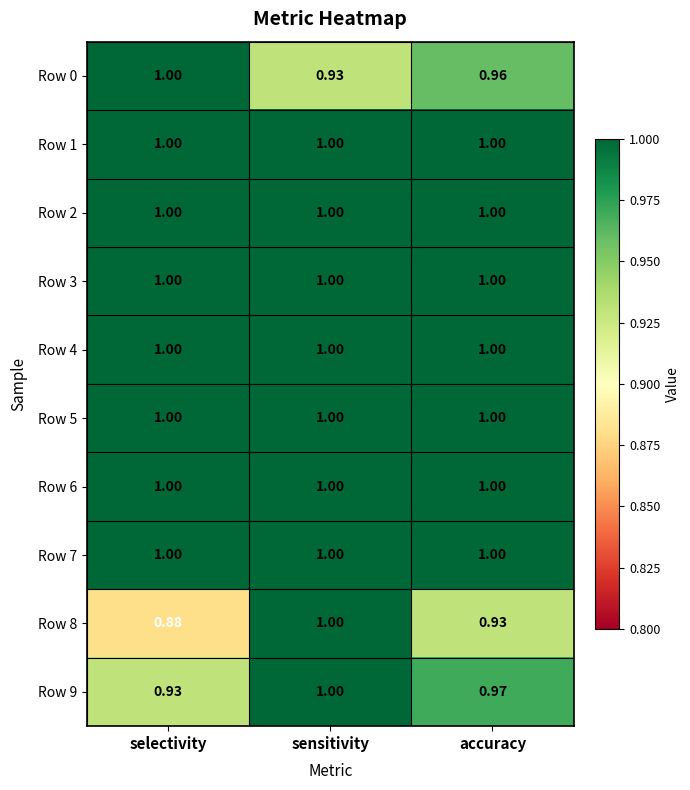

Which category has the lowest value across all series?

selectivity